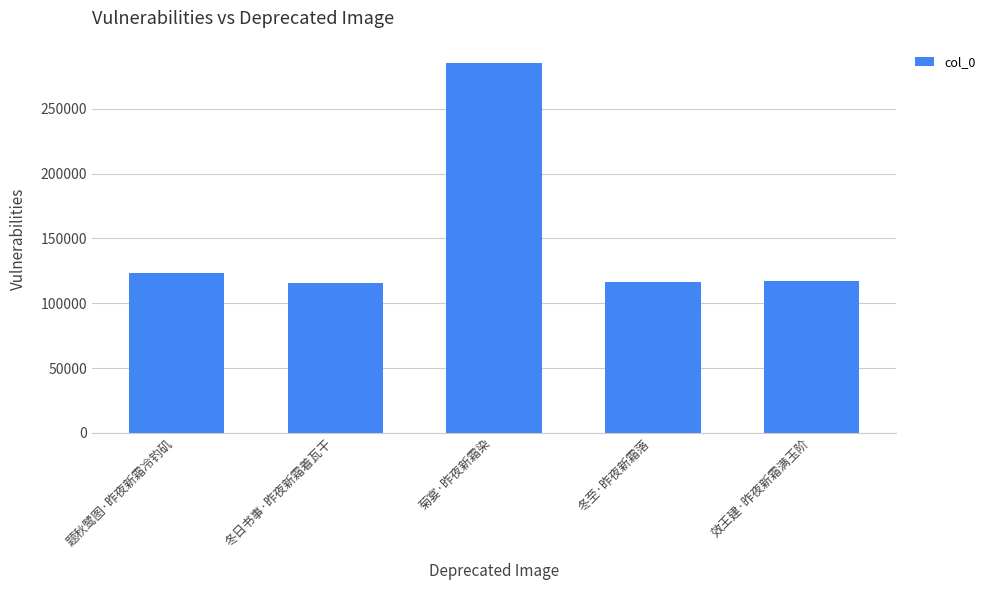

What is the sum of all values?

756942